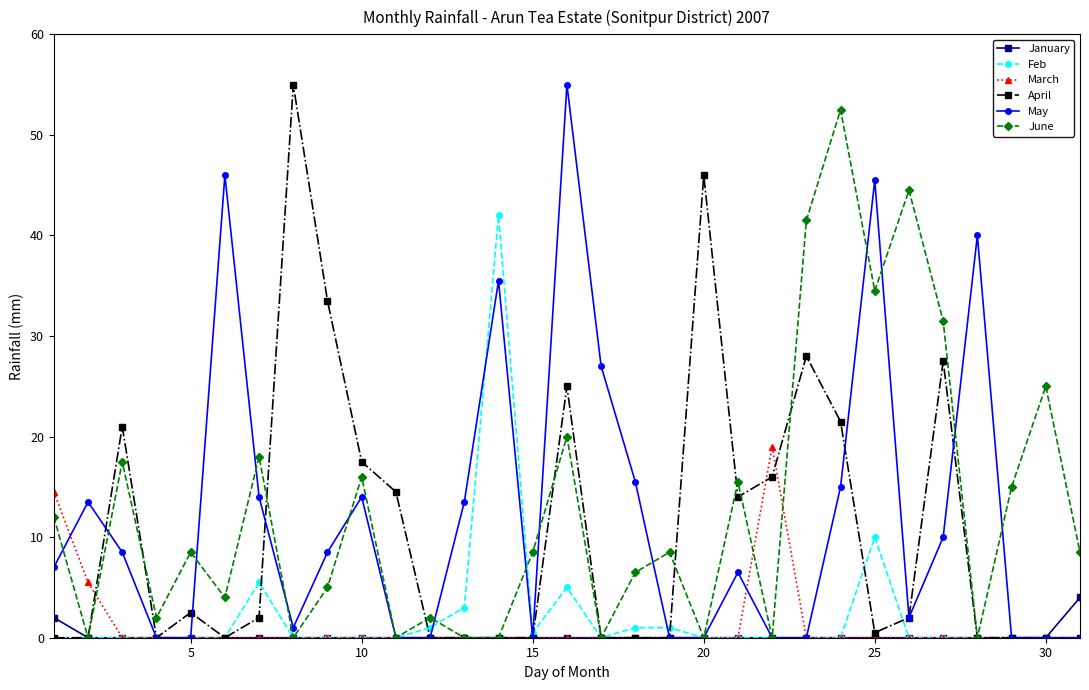

What are all the series names shown in the legend?

January, Feb, March, April, May, June